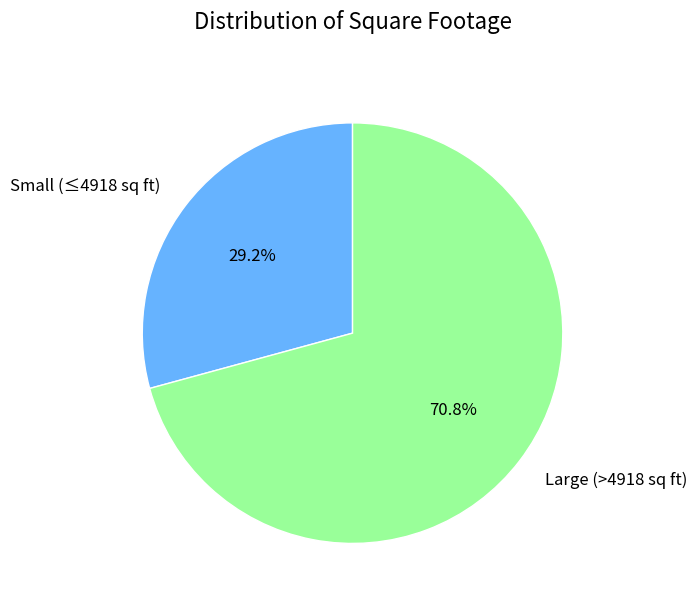

Is the sum of Large (>4918 sq ft) and Small (≤4918 sq ft) greater than half?

Yes